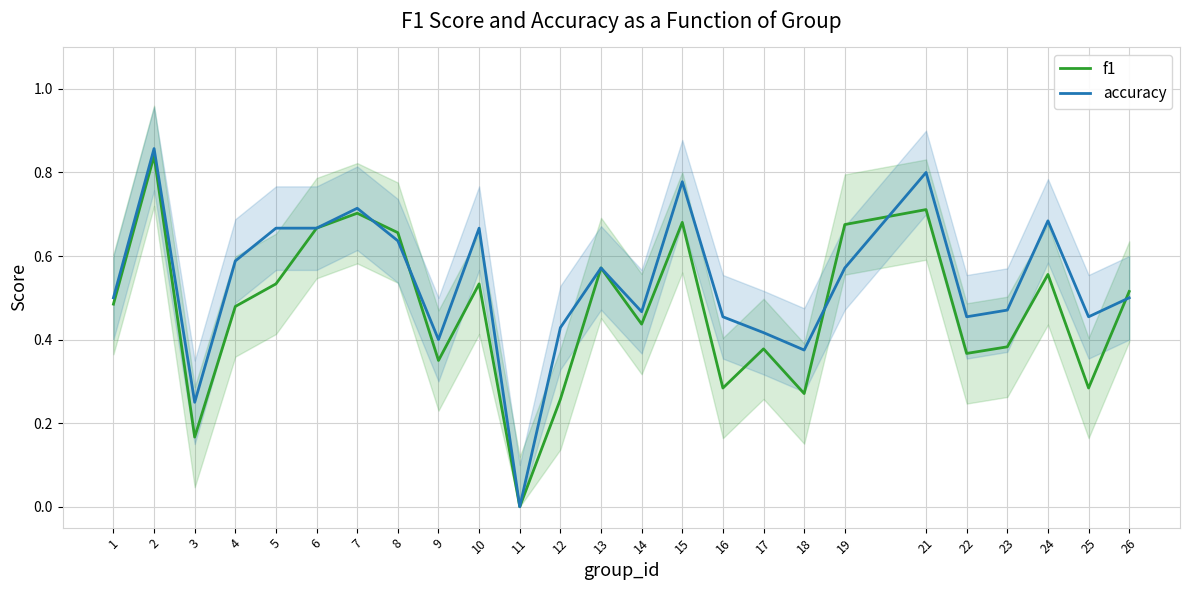

What is the difference between the highest and lowest values at 5?

0.1